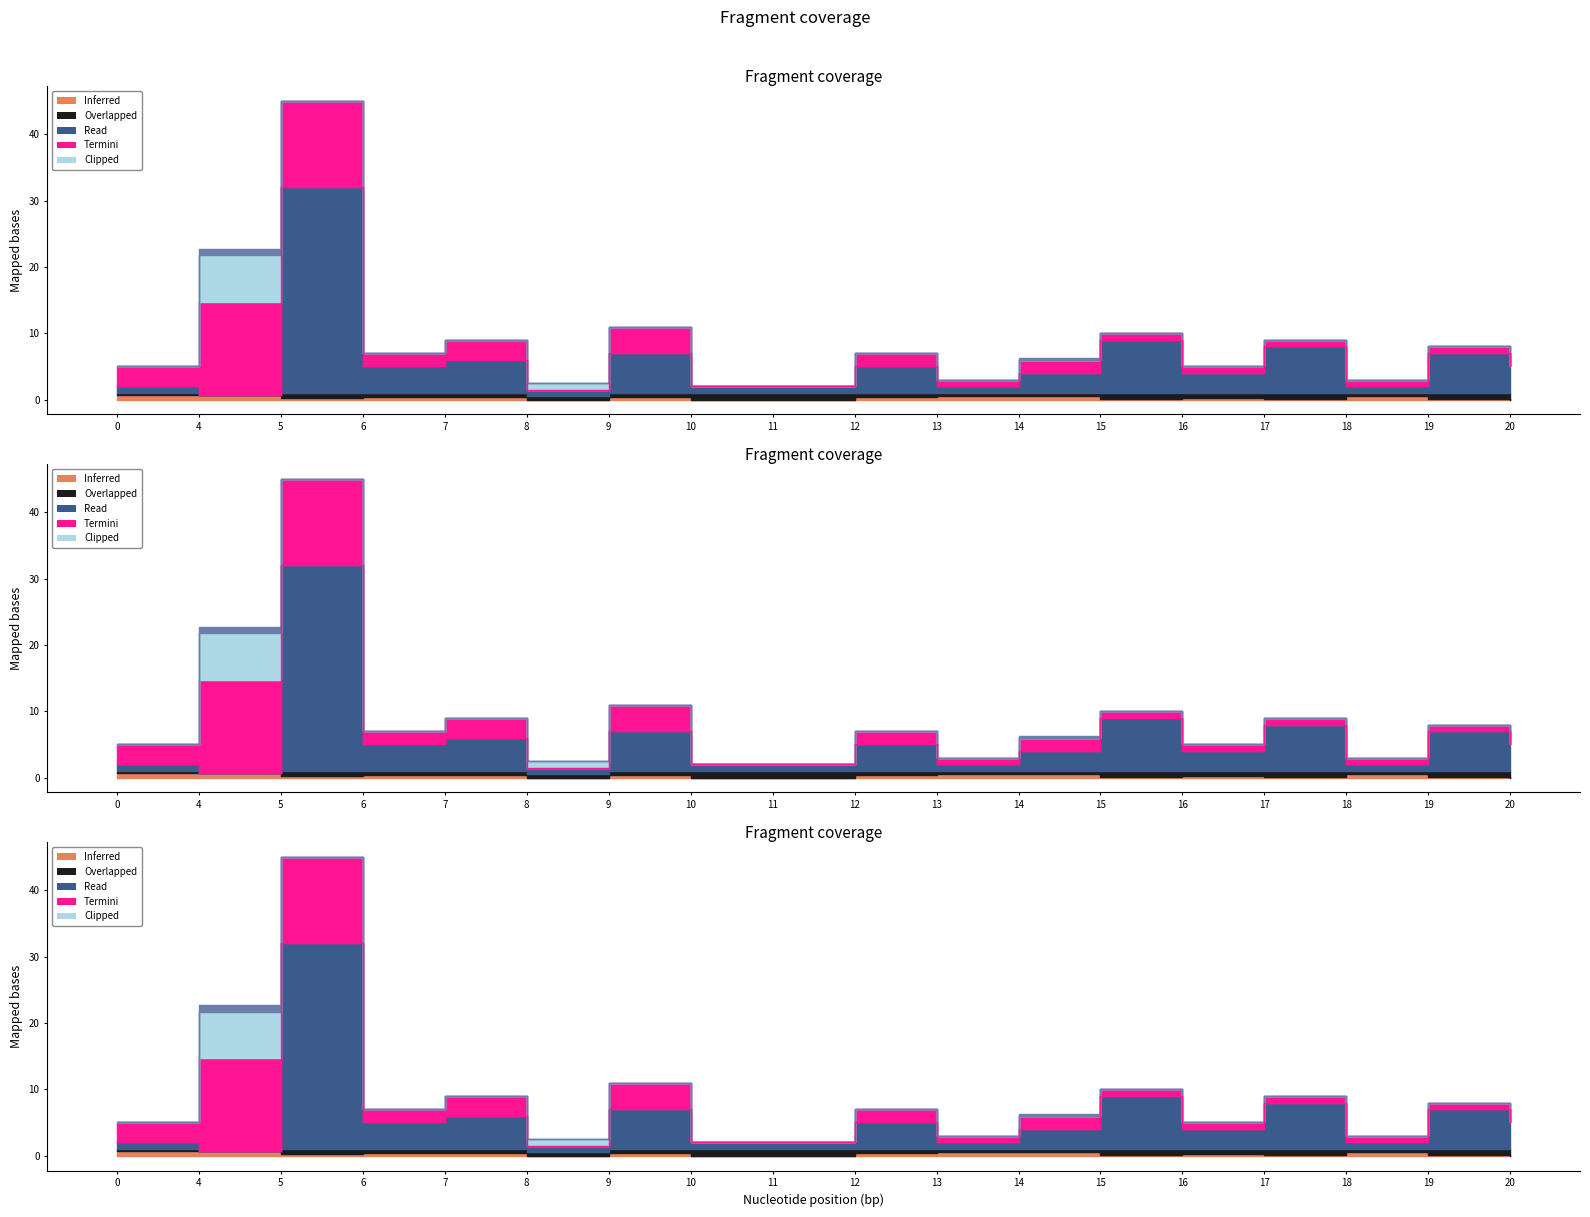

What is the value of the 17th point from the left?

7.0